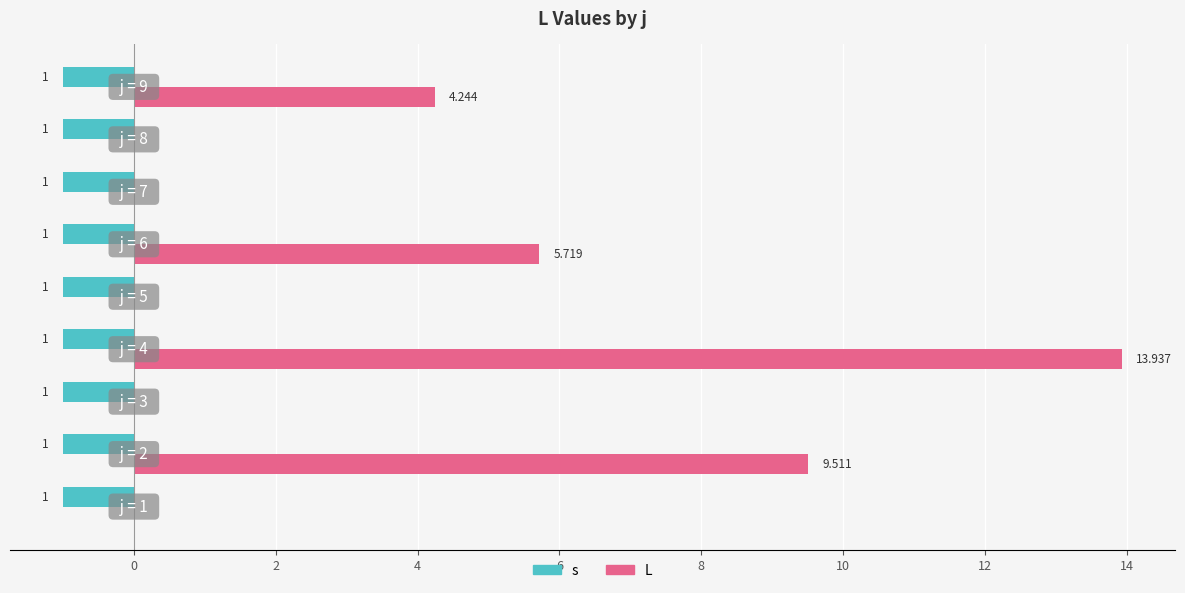

What is the value of the L bar at the 6th from the left?

5.7